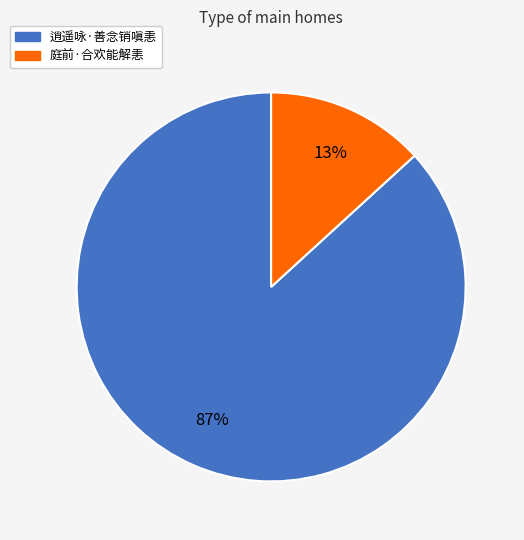

Rank the categories by value from highest to lowest.

逍遥咏·善念销嗔恚, 庭前·合欢能解恚